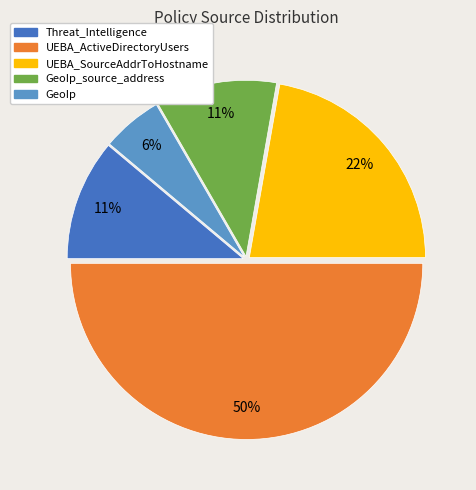

To the nearest percent, what portion does GeoIp represent?

6%